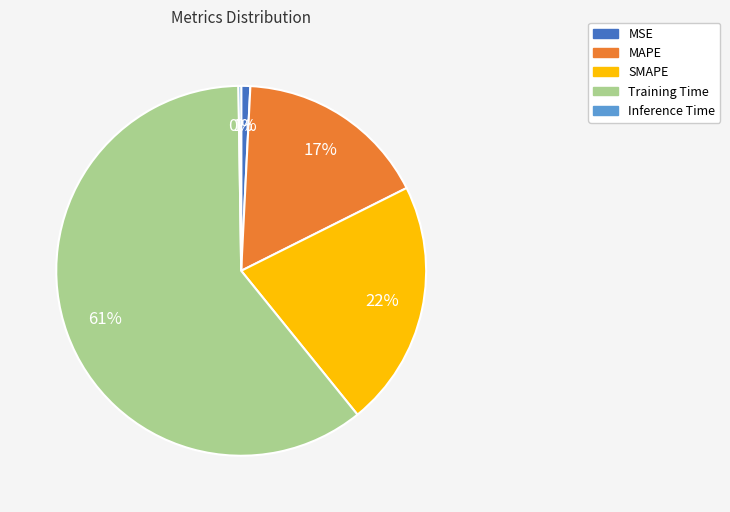

To the nearest percent, what is the combined percentage of Training Time and SMAPE?

82%